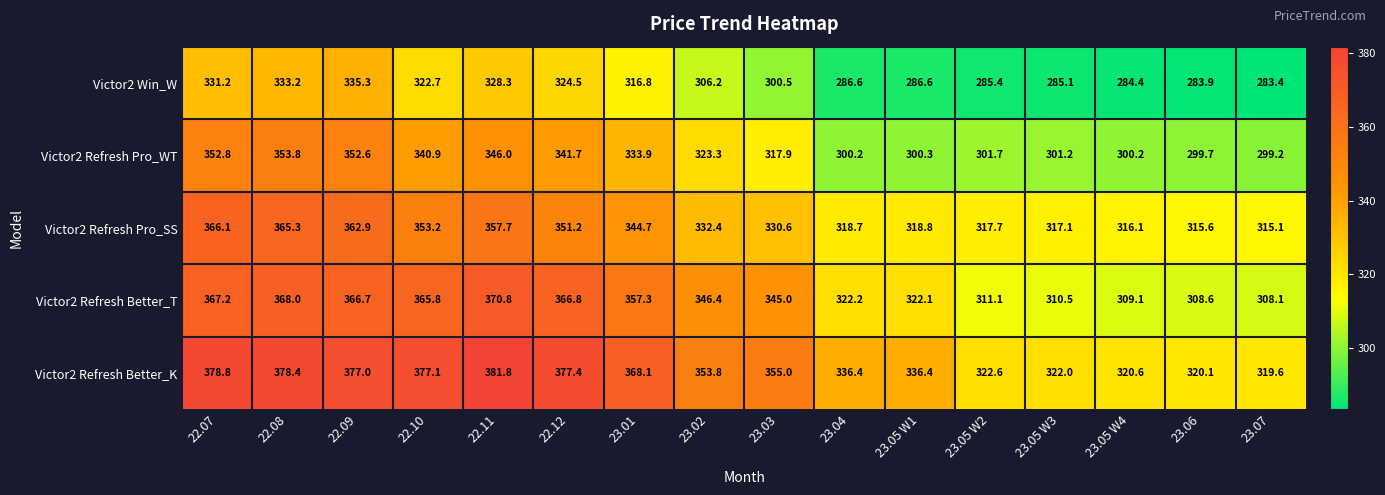

What is the sum of all Victor2 Refresh Pro_SS values?

5383.2